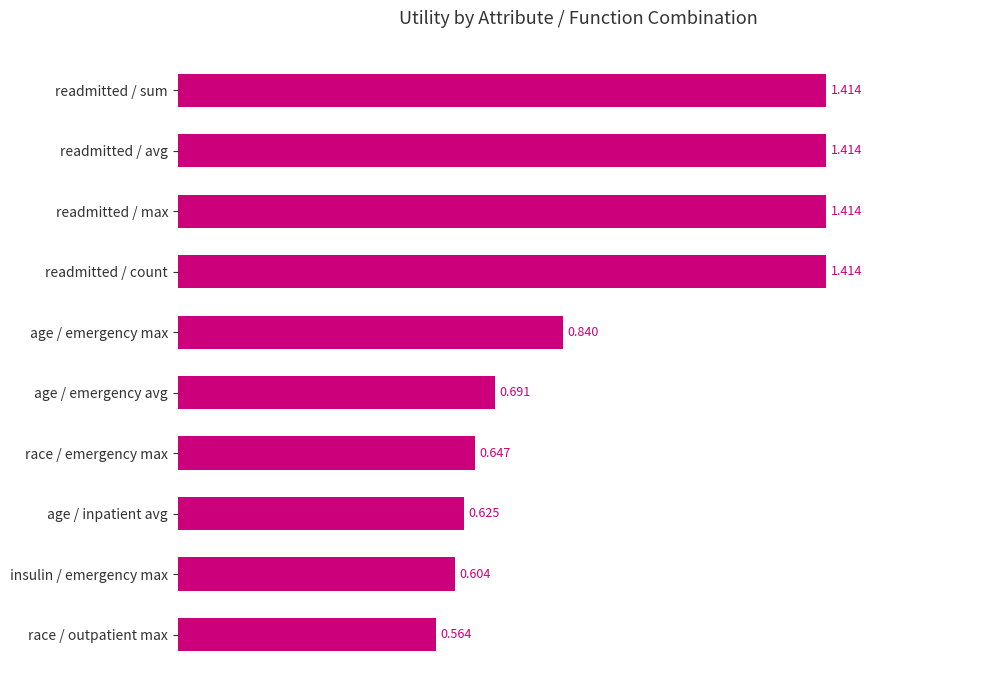

Which has a higher value, race / emergency max or readmitted / max?

readmitted / max